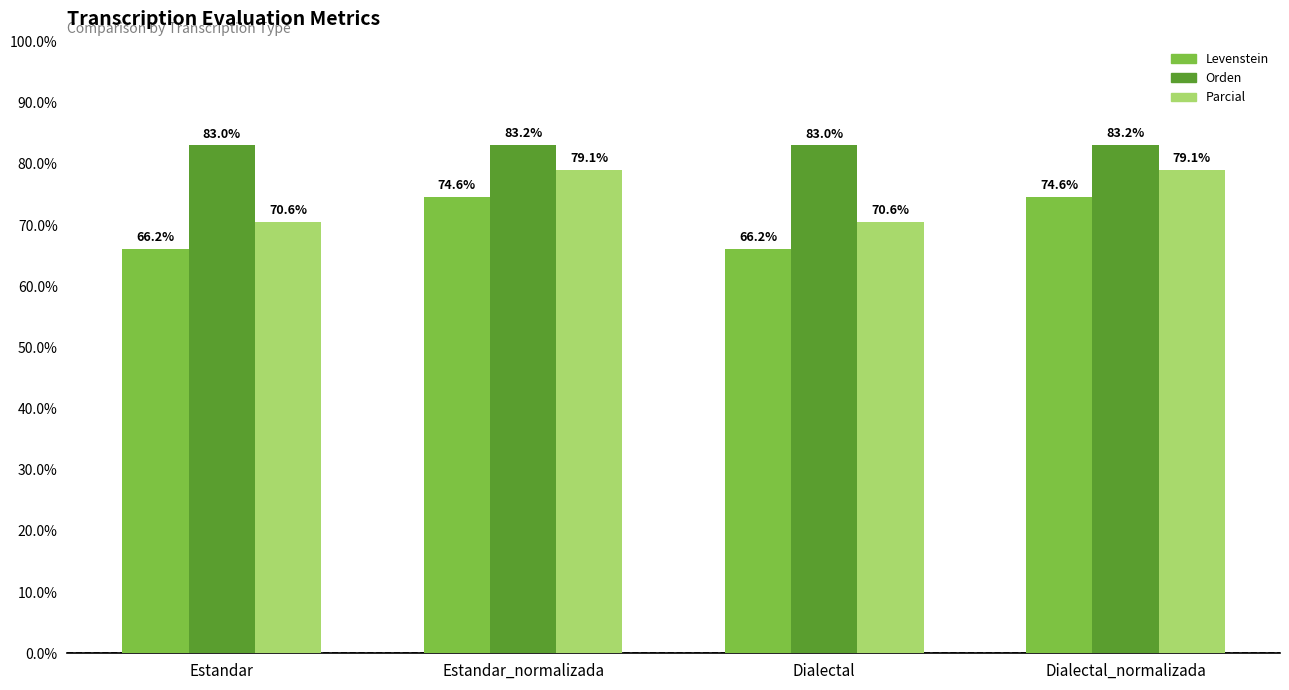

Reading left to right, list all the values displayed in this chart.

Levenstein: Estandar=66.2	Estandar_normalizada=74.6	Dialectal=66.2	Dialectal_normalizada=74.6
Orden: Estandar=83.0	Estandar_normalizada=83.2	Dialectal=83.0	Dialectal_normalizada=83.2
Parcial: Estandar=70.6	Estandar_normalizada=79.1	Dialectal=70.6	Dialectal_normalizada=79.1